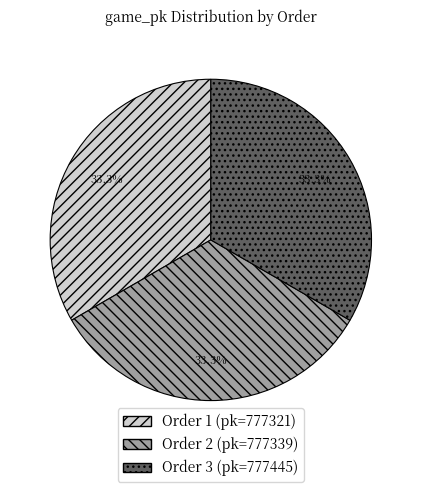

Does any single category account for the majority?

No